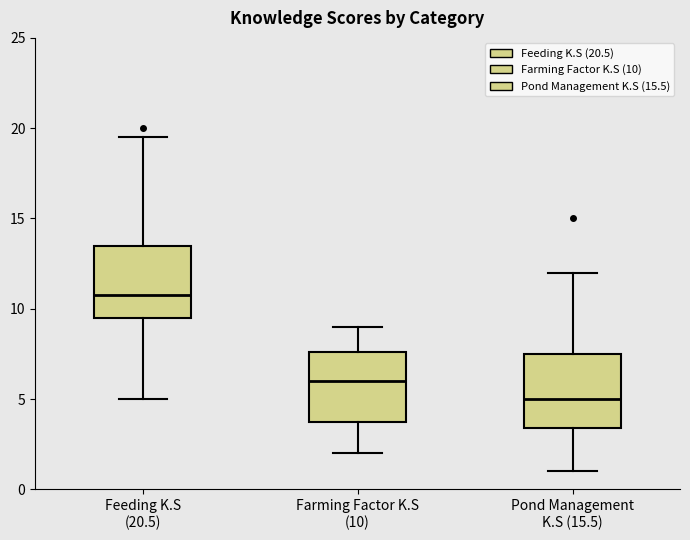

Which box's median line is the lowest?

Pond Management K.S (15.5)